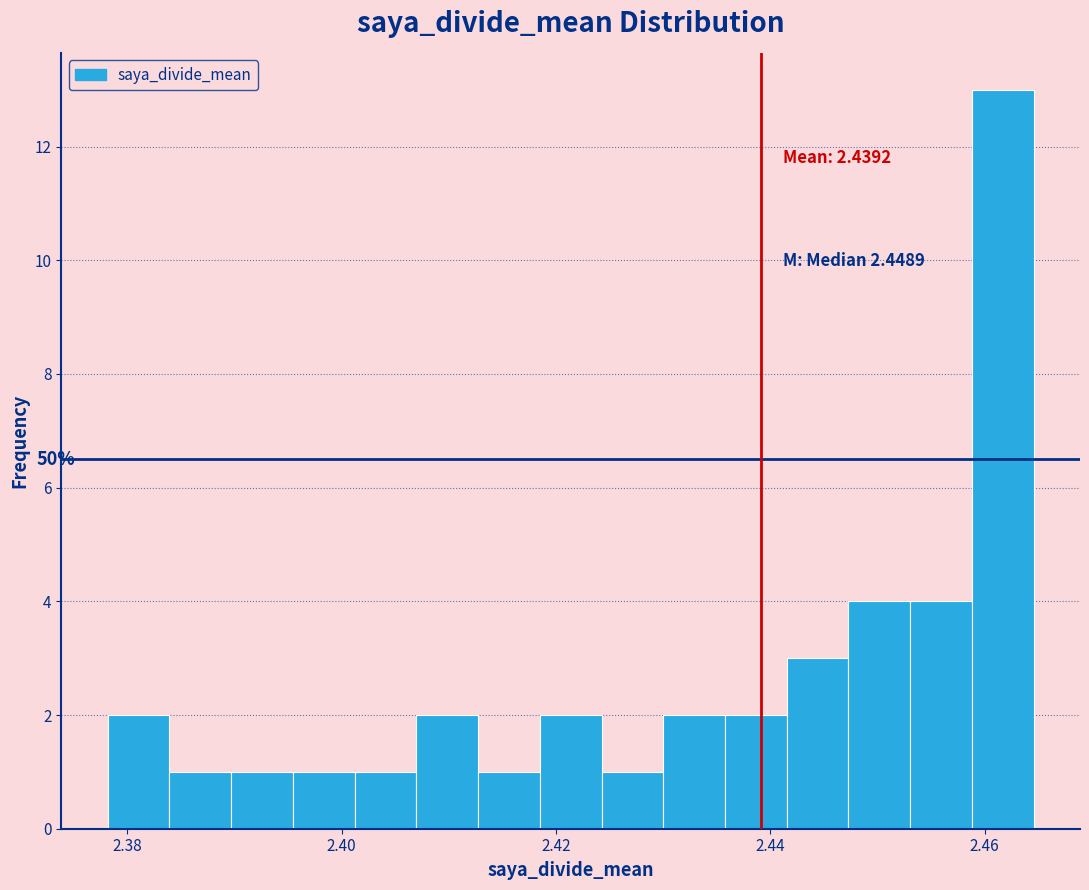

Around what value on the x-axis is the tallest bar? Give the approximate position of its centre, as read against the axis.

2.462